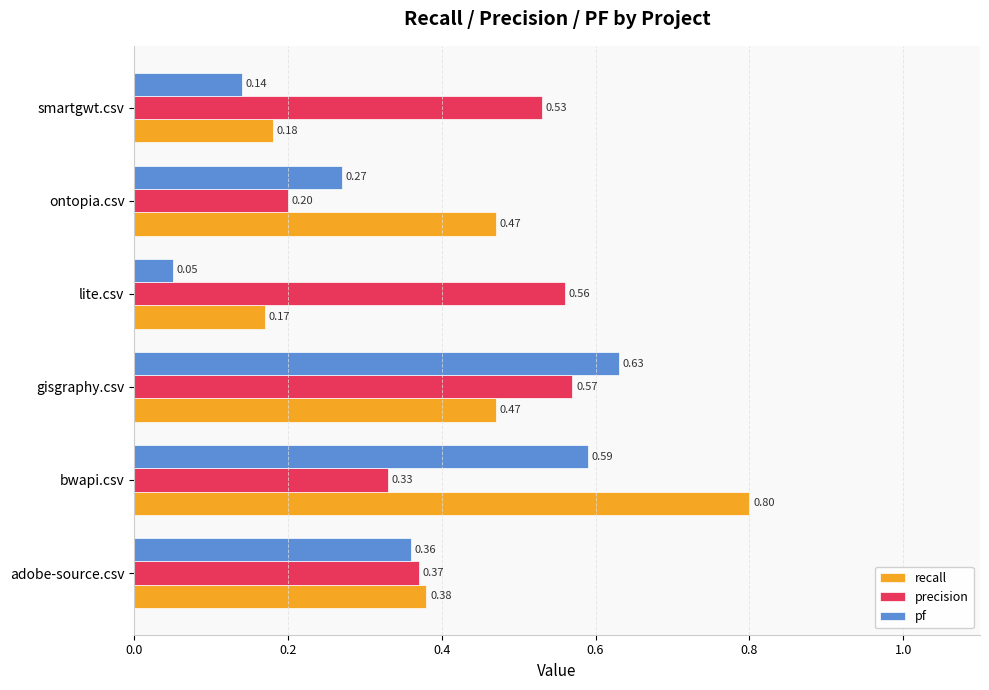

Is the value of pf at lite.csv greater than the value of recall at ontopia.csv?

No